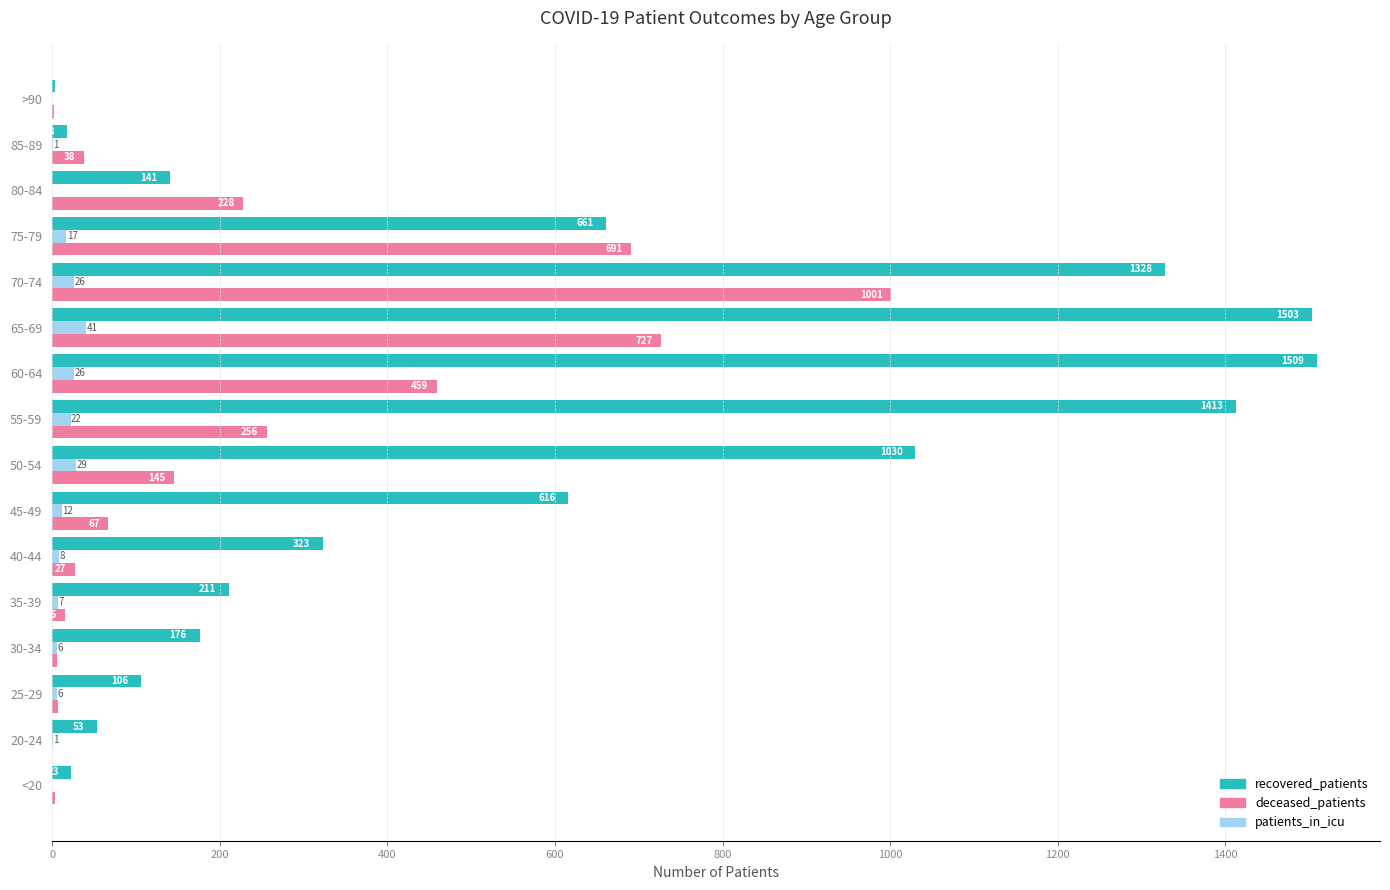

Between <20 and 85-89, which series saw the biggest shift?

deceased_patients